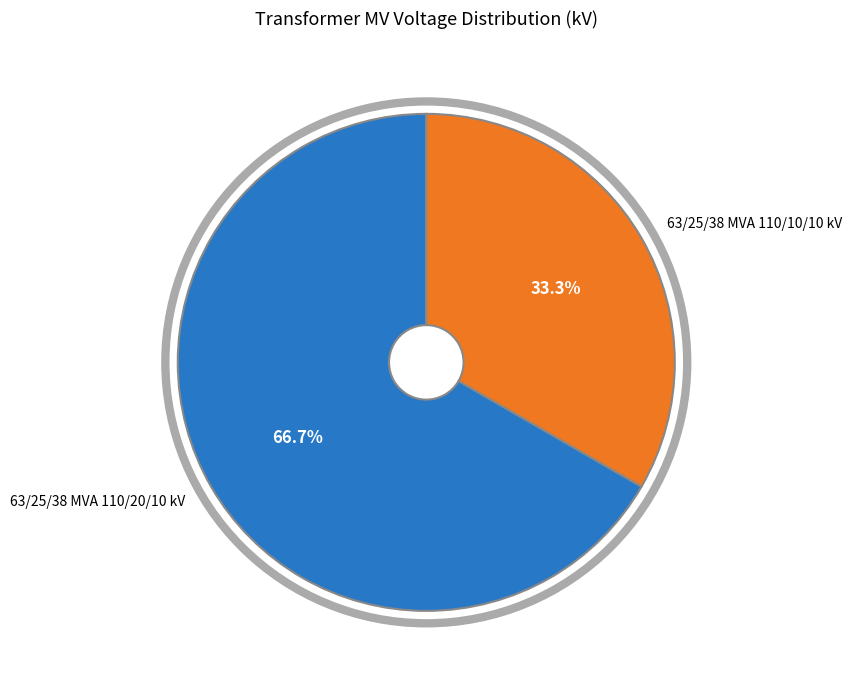

What percentage is the 63/25/38 MVA 110/20/10 kV slice, to the nearest percent?

67%